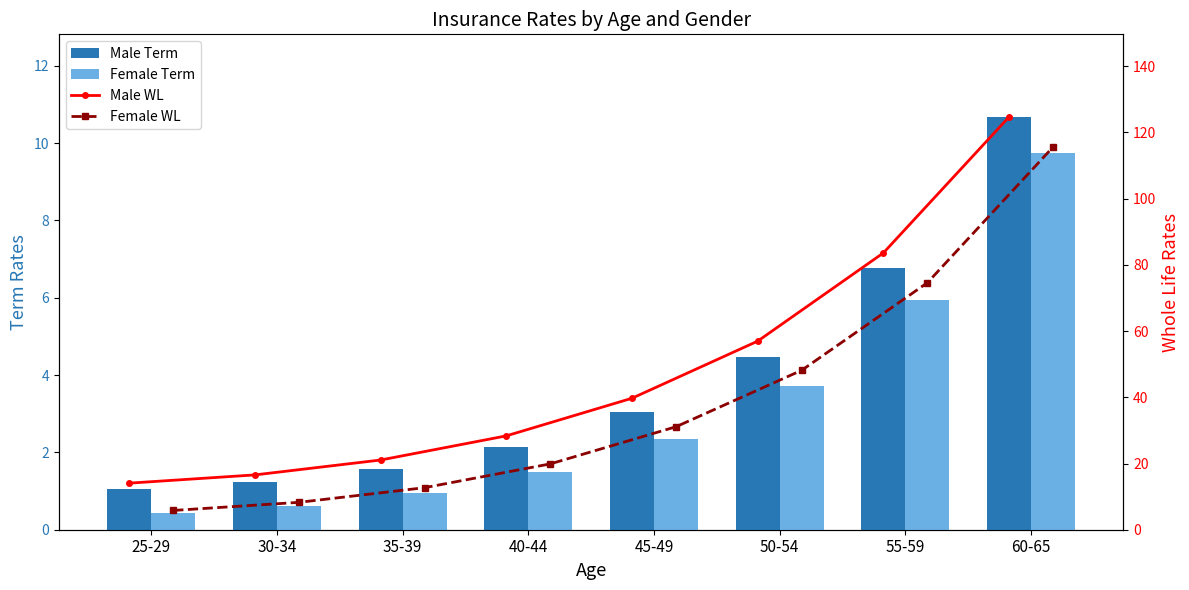

What is the total value across all series at 45-49?

76.2